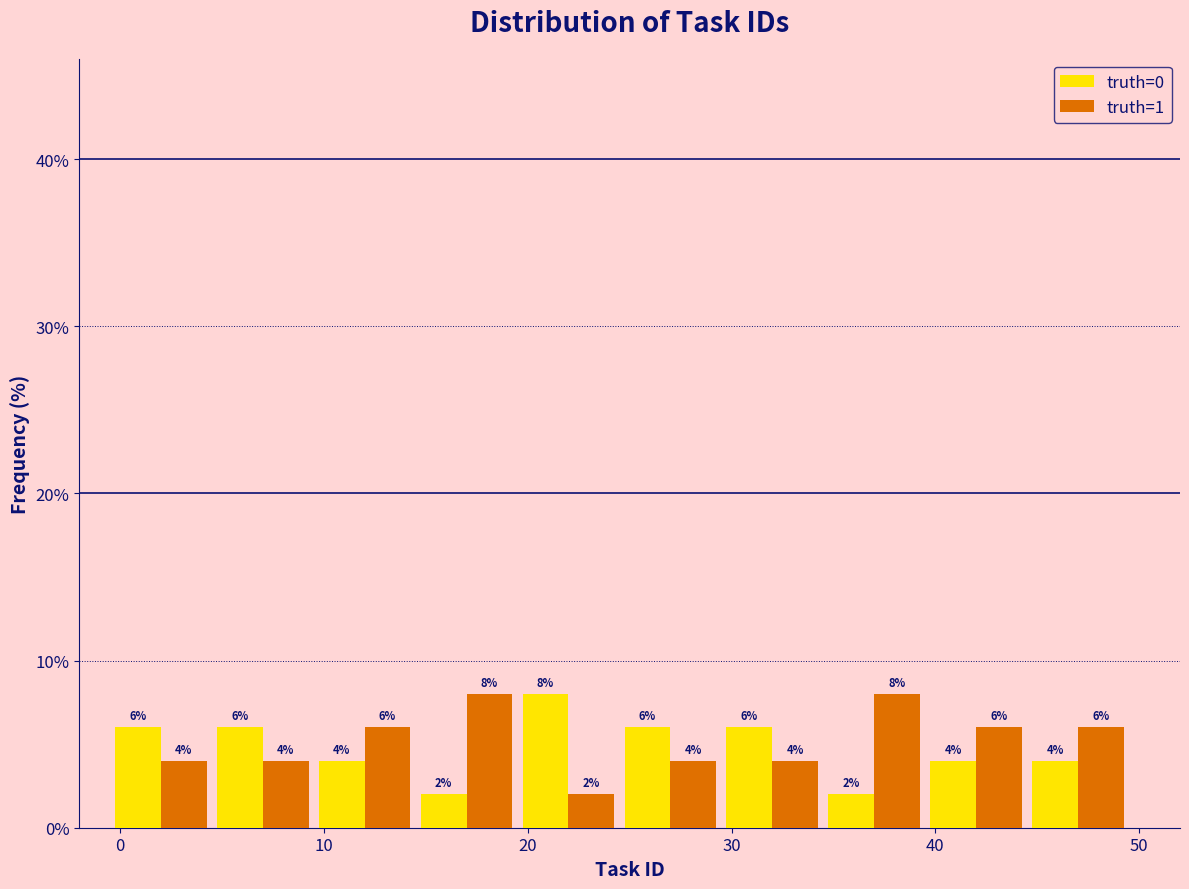

Reading left to right, list every range on the x-axis with the height of the bar of each series over it. The bar edges are not printed on the chart, so give them approximately, as read against the axis.

-0.5 to 4.5: truth=0=6	truth=1=4
4.5 to 9.5: truth=0=6	truth=1=4
9.5 to 14.5: truth=0=4	truth=1=6
14.5 to 19.5: truth=0=2	truth=1=8
19.5 to 24.5: truth=0=8	truth=1=2
24.5 to 29.5: truth=0=6	truth=1=4
29.5 to 34.5: truth=0=6	truth=1=4
34.5 to 39.5: truth=0=2	truth=1=8
39.5 to 44.5: truth=0=4	truth=1=6
44.5 to 49.5: truth=0=4	truth=1=6